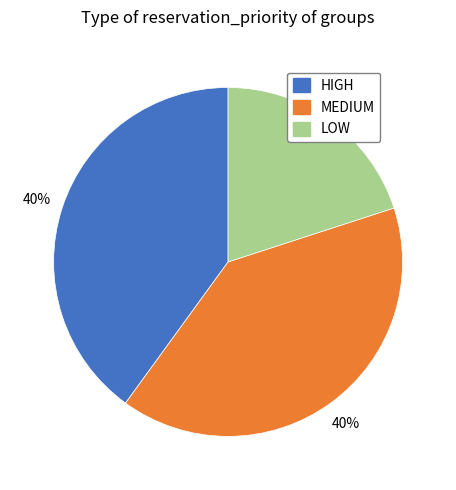

What percentage is the LOW slice, to the nearest percent?

20%